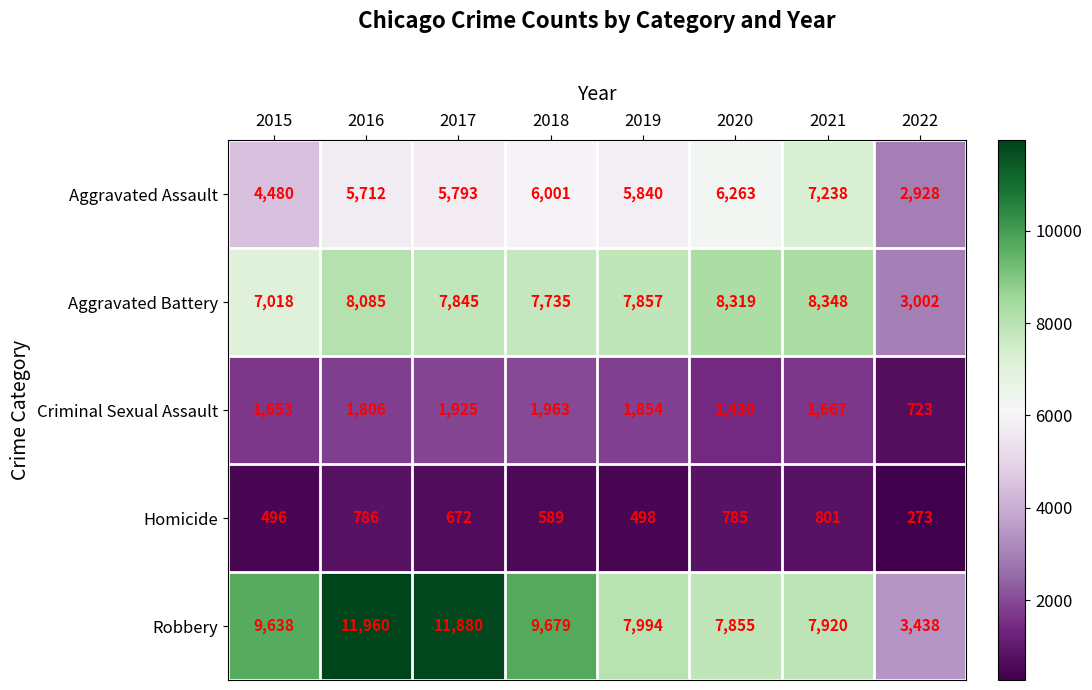

At how many categories does at least one series exceed 5872?

7